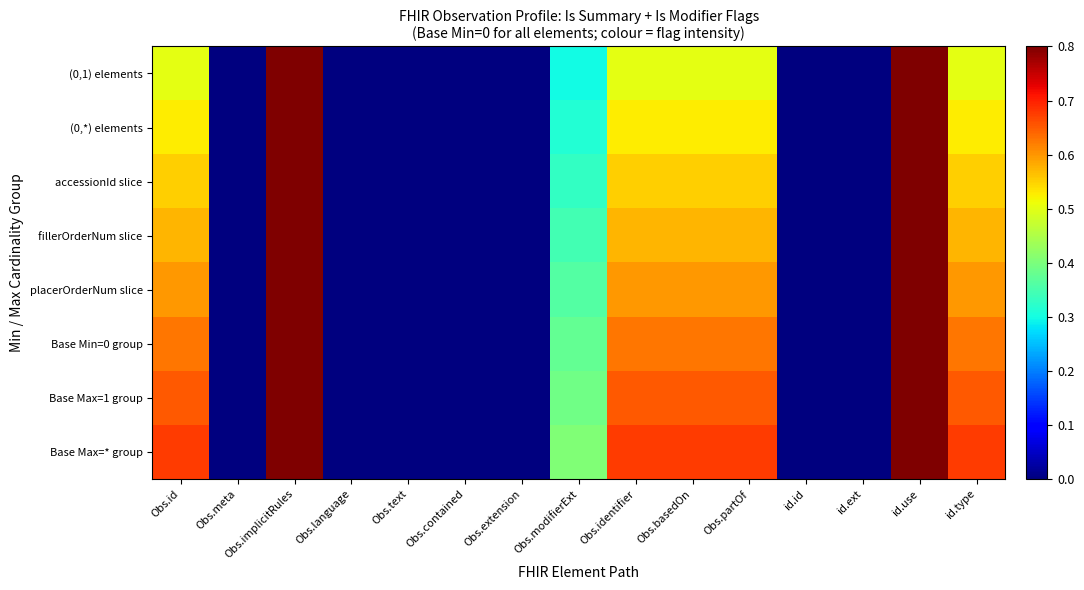

Reading right to left, list all the values displayed in this chart.

(0,1) elements: id.type=0.5	id.use=0.8	id.ext=0.0	id.id=0.0	Obs.partOf=0.5	Obs.basedOn=0.5	Obs.identifier=0.5	Obs.modifierExt=0.3	Obs.extension=0.0	Obs.contained=0.0	Obs.text=0.0	Obs.language=0.0	Obs.implicitRules=0.8	Obs.meta=0.0	Obs.id=0.5
(0,*) elements: id.type=0.5	id.use=0.8	id.ext=0.0	id.id=0.0	Obs.partOf=0.5	Obs.basedOn=0.5	Obs.identifier=0.5	Obs.modifierExt=0.3	Obs.extension=0.0	Obs.contained=0.0	Obs.text=0.0	Obs.language=0.0	Obs.implicitRules=0.8	Obs.meta=0.0	Obs.id=0.5
accessionId slice: id.type=0.6	id.use=0.9	id.ext=0.0	id.id=0.0	Obs.partOf=0.6	Obs.basedOn=0.6	Obs.identifier=0.6	Obs.modifierExt=0.3	Obs.extension=0.0	Obs.contained=0.0	Obs.text=0.0	Obs.language=0.0	Obs.implicitRules=0.9	Obs.meta=0.0	Obs.id=0.6
fillerOrderNum slice: id.type=0.6	id.use=0.9	id.ext=0.0	id.id=0.0	Obs.partOf=0.6	Obs.basedOn=0.6	Obs.identifier=0.6	Obs.modifierExt=0.3	Obs.extension=0.0	Obs.contained=0.0	Obs.text=0.0	Obs.language=0.0	Obs.implicitRules=0.9	Obs.meta=0.0	Obs.id=0.6
placerOrderNum slice: id.type=0.6	id.use=1.0	id.ext=0.0	id.id=0.0	Obs.partOf=0.6	Obs.basedOn=0.6	Obs.identifier=0.6	Obs.modifierExt=0.4	Obs.extension=0.0	Obs.contained=0.0	Obs.text=0.0	Obs.language=0.0	Obs.implicitRules=1.0	Obs.meta=0.0	Obs.id=0.6
Base Min=0 group: id.type=0.6	id.use=1.0	id.ext=0.0	id.id=0.0	Obs.partOf=0.6	Obs.basedOn=0.6	Obs.identifier=0.6	Obs.modifierExt=0.4	Obs.extension=0.0	Obs.contained=0.0	Obs.text=0.0	Obs.language=0.0	Obs.implicitRules=1.0	Obs.meta=0.0	Obs.id=0.6
Base Max=1 group: id.type=0.7	id.use=1.0	id.ext=0.0	id.id=0.0	Obs.partOf=0.7	Obs.basedOn=0.7	Obs.identifier=0.7	Obs.modifierExt=0.4	Obs.extension=0.0	Obs.contained=0.0	Obs.text=0.0	Obs.language=0.0	Obs.implicitRules=1.0	Obs.meta=0.0	Obs.id=0.7
Base Max=* group: id.type=0.7	id.use=1.0	id.ext=0.0	id.id=0.0	Obs.partOf=0.7	Obs.basedOn=0.7	Obs.identifier=0.7	Obs.modifierExt=0.4	Obs.extension=0.0	Obs.contained=0.0	Obs.text=0.0	Obs.language=0.0	Obs.implicitRules=1.0	Obs.meta=0.0	Obs.id=0.7